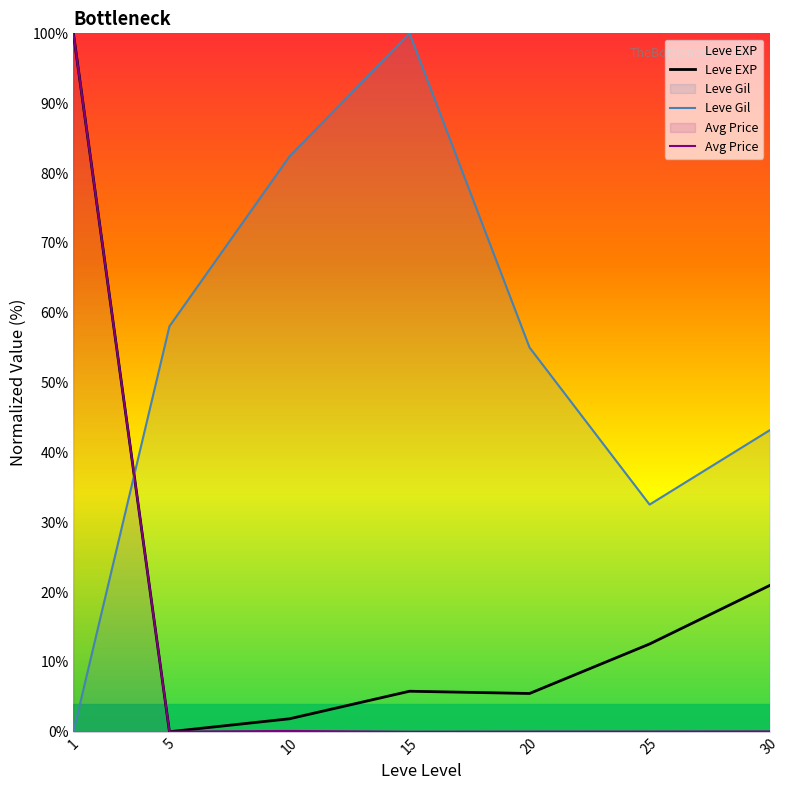

True or false: Leve EXP and Leve Gil intersect in this chart.

True